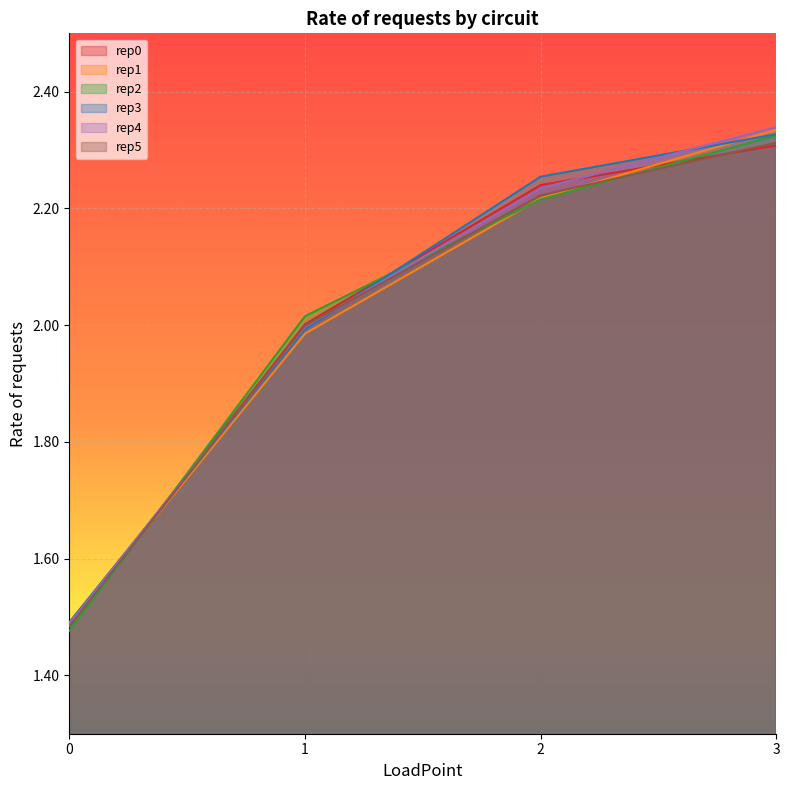

Reading left to right, what are all the values shown in this chart?

rep0: 0=1.5	1=2.0	2=2.2	3=2.3
rep1: 0=1.5	1=2.0	2=2.2	3=2.3
rep2: 0=1.5	1=2.0	2=2.2	3=2.3
rep3: 0=1.5	1=2.0	2=2.3	3=2.3
rep4: 0=1.5	1=2.0	2=2.2	3=2.3
rep5: 0=1.5	1=2.0	2=2.2	3=2.3